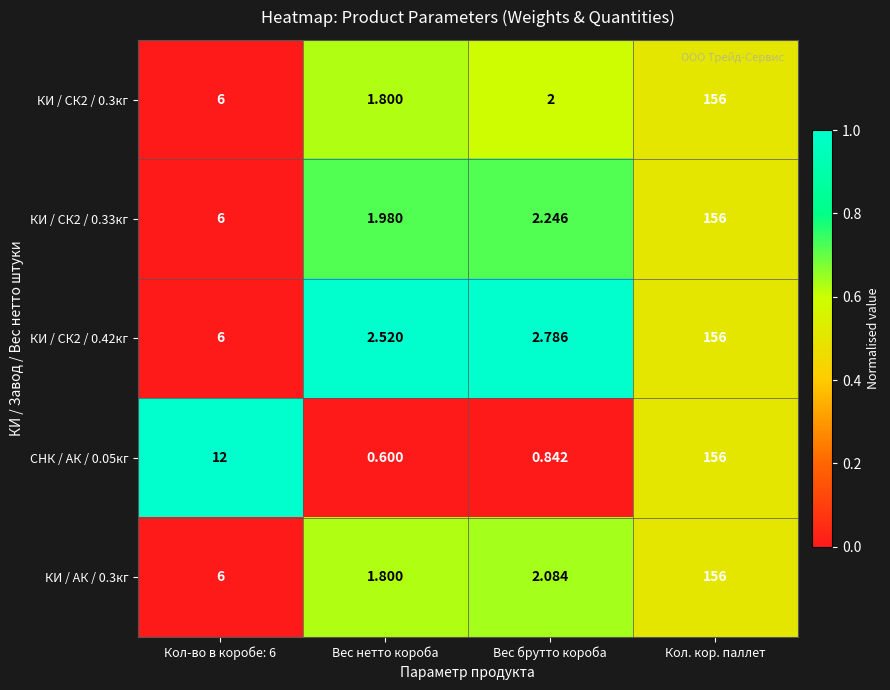

At which category does the chart reach its minimum across all series?

Вес нетто короба